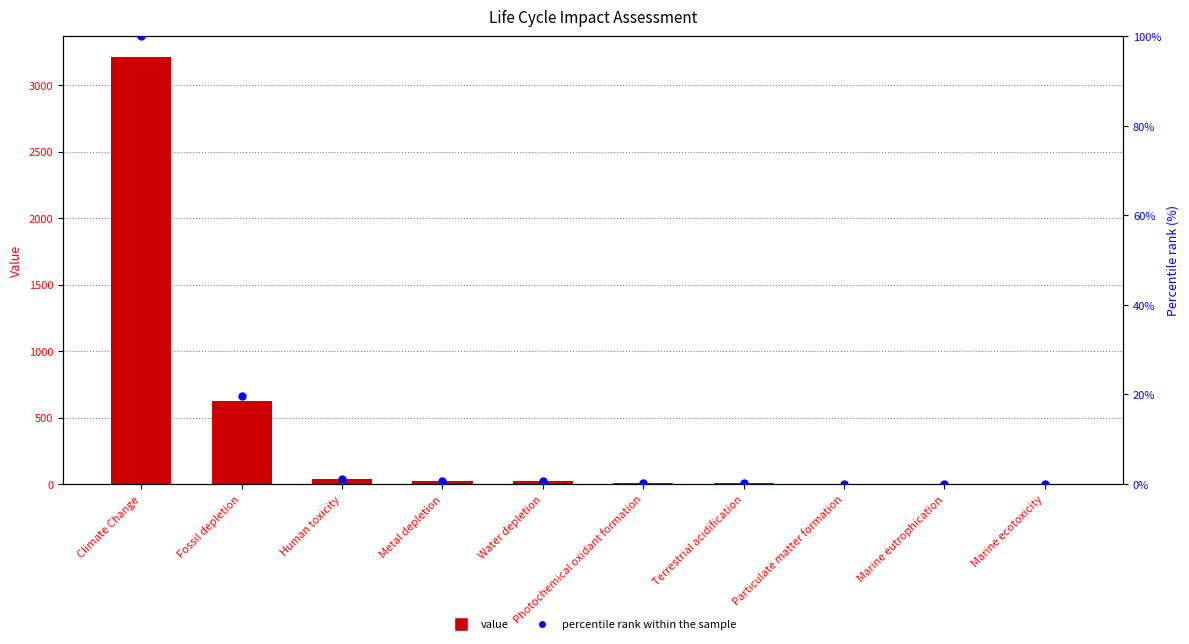

Which series reaches the maximum Y coordinate?

value